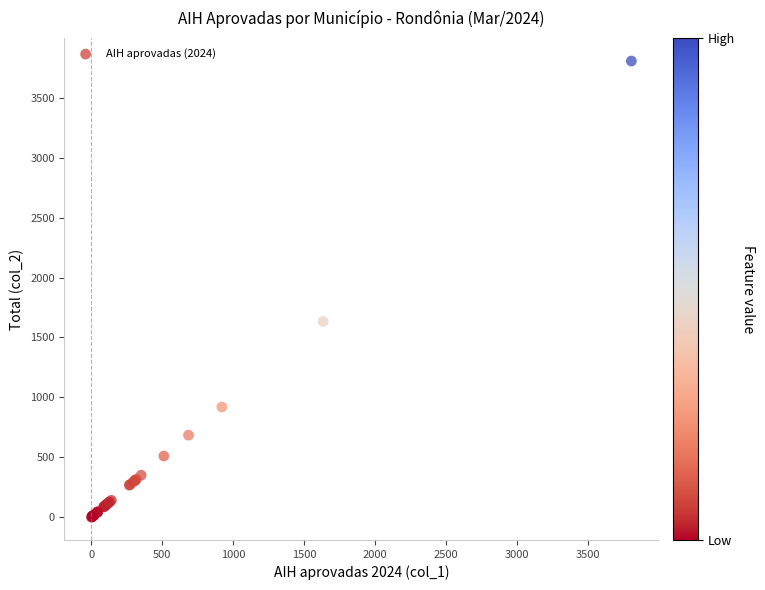

What Y value in the scatter plot is closest to 1903?

1634